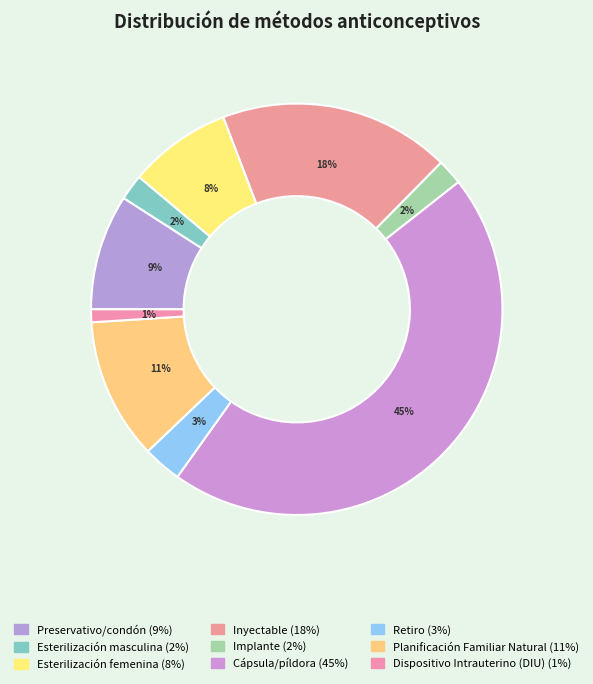

Which category has the biggest portion of the pie?

Cápsula/píldora